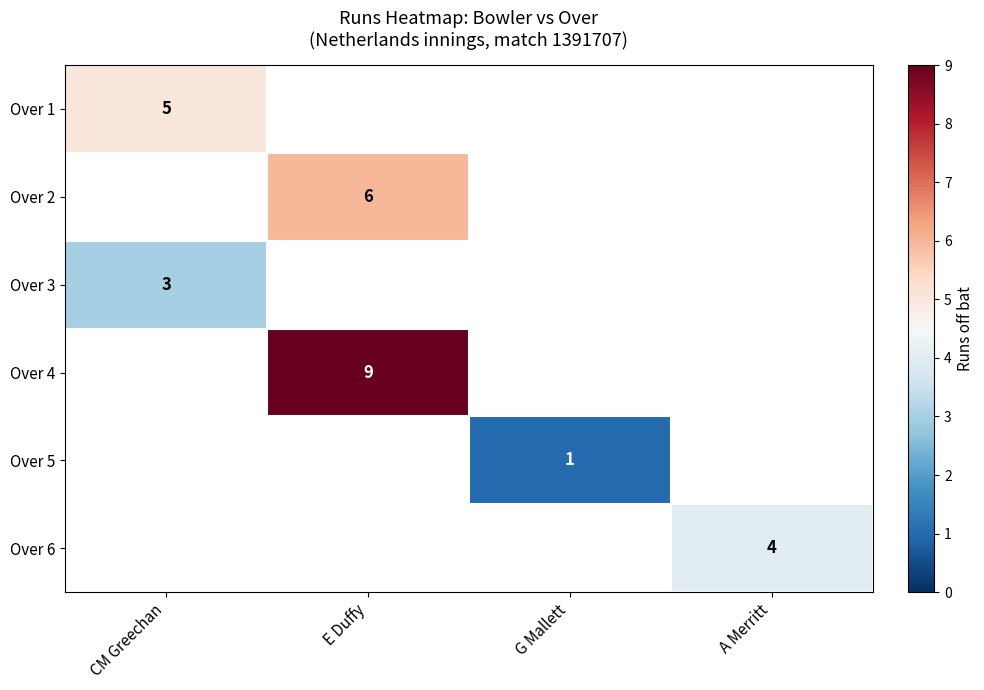

How many categories are shown in the chart?

4